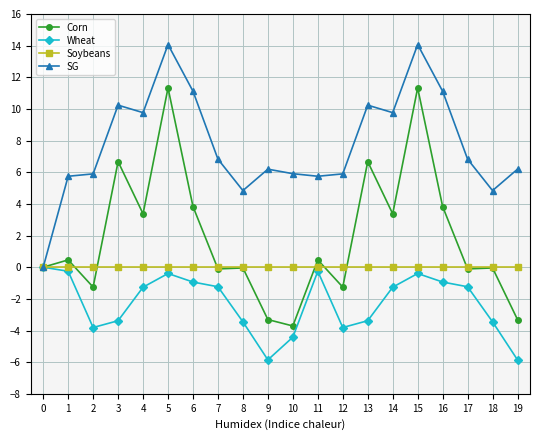

What is the maximum value shown in the chart?

14.1